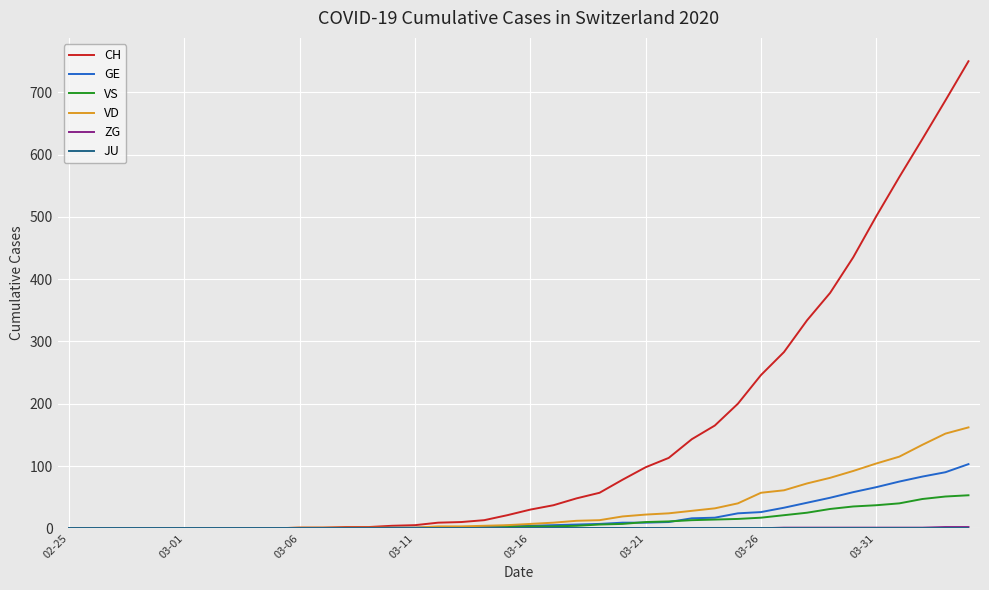

Which series has the largest total across all categories?

CH